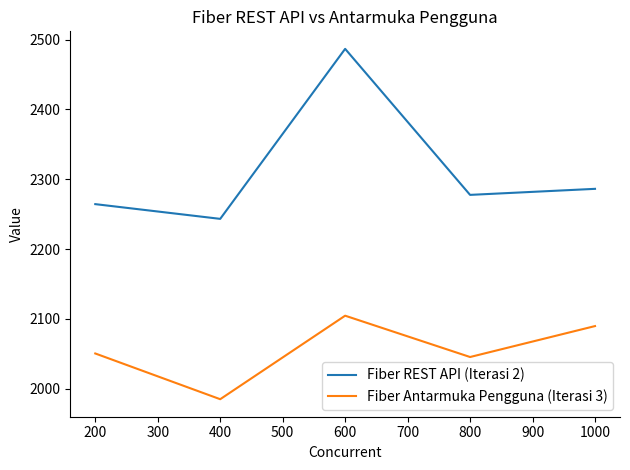

What is the average value of the Fiber Antarmuka Pengguna (Iterasi 3) series?

2055.2